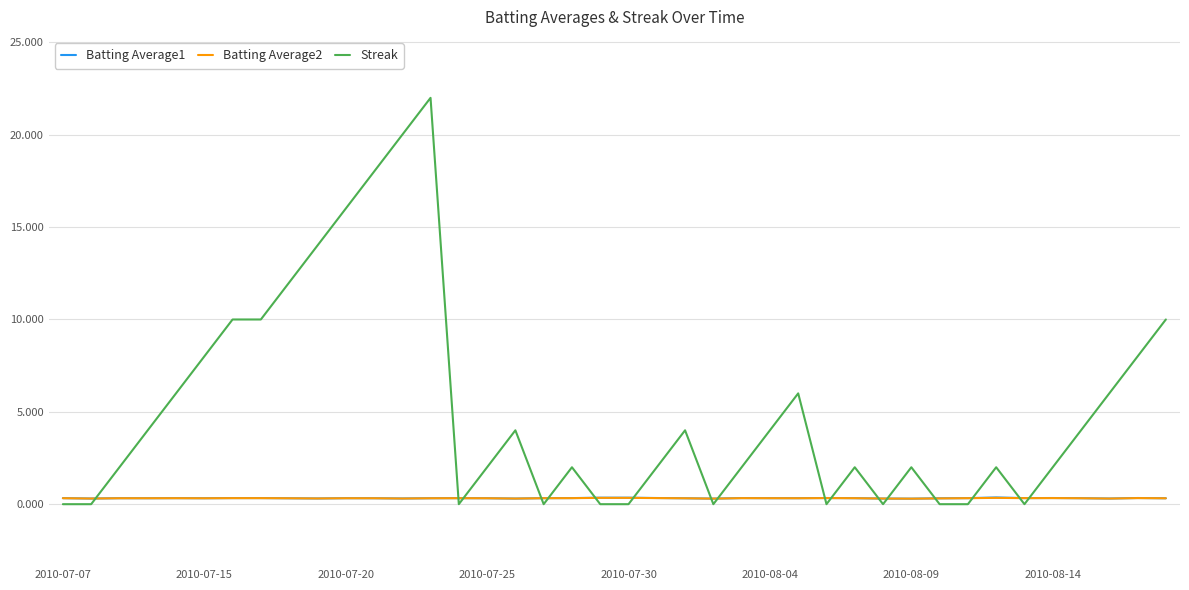

What is the difference between the maximum and minimum values in the Streak series?

22.0